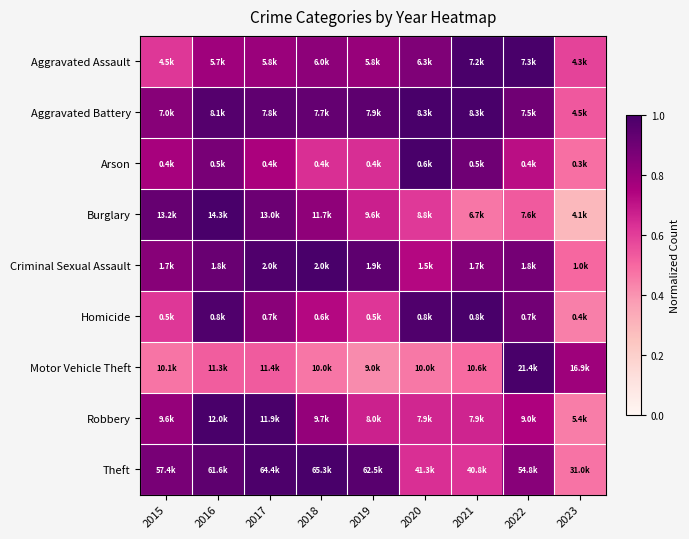

Reading right to left, transcribe all the data shown in this chart.

Aggravated Assault: 2023=0.6	2022=1.0	2021=1.0	2020=0.9	2019=0.8	2018=0.8	2017=0.8	2016=0.8	2015=0.6
Aggravated Battery: 2023=0.5	2022=0.9	2021=1.0	2020=1.0	2019=0.9	2018=0.9	2017=0.9	2016=1.0	2015=0.8
Arson: 2023=0.5	2022=0.7	2021=0.9	2020=1.0	2019=0.6	2018=0.6	2017=0.8	2016=0.9	2015=0.8
Burglary: 2023=0.3	2022=0.5	2021=0.5	2020=0.6	2019=0.7	2018=0.8	2017=0.9	2016=1.0	2015=0.9
Criminal Sexual Assault: 2023=0.5	2022=0.9	2021=0.9	2020=0.7	2019=0.9	2018=1.0	2017=1.0	2016=0.9	2015=0.8
Homicide: 2023=0.4	2022=0.9	2021=1.0	2020=1.0	2019=0.6	2018=0.7	2017=0.8	2016=1.0	2015=0.6
Motor Vehicle Theft: 2023=0.8	2022=1.0	2021=0.5	2020=0.5	2019=0.4	2018=0.5	2017=0.5	2016=0.5	2015=0.5
Robbery: 2023=0.5	2022=0.7	2021=0.7	2020=0.7	2019=0.7	2018=0.8	2017=1.0	2016=1.0	2015=0.8
Theft: 2023=0.5	2022=0.8	2021=0.6	2020=0.6	2019=1.0	2018=1.0	2017=1.0	2016=0.9	2015=0.9